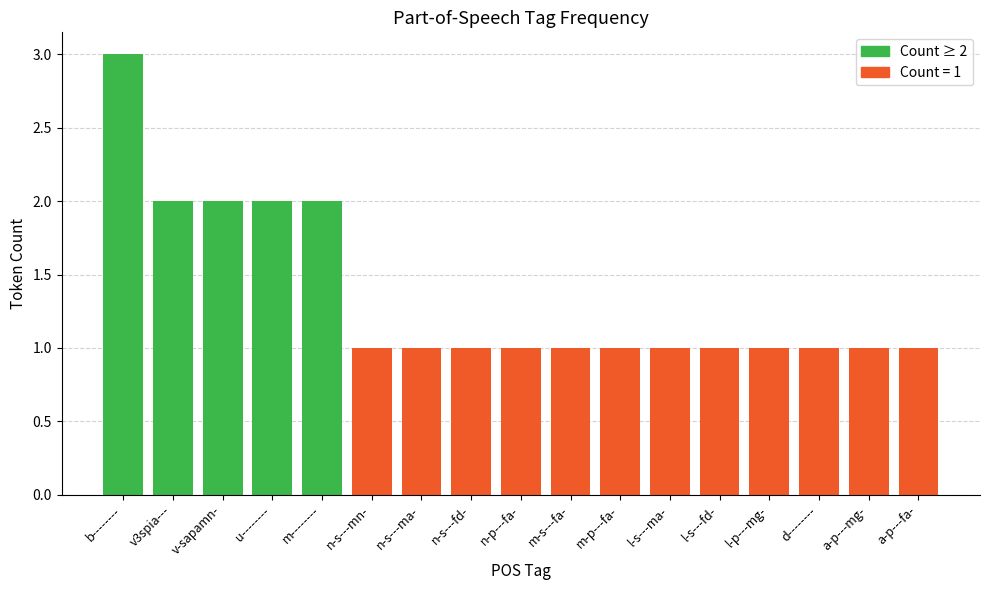

What is the sum of all values?

23